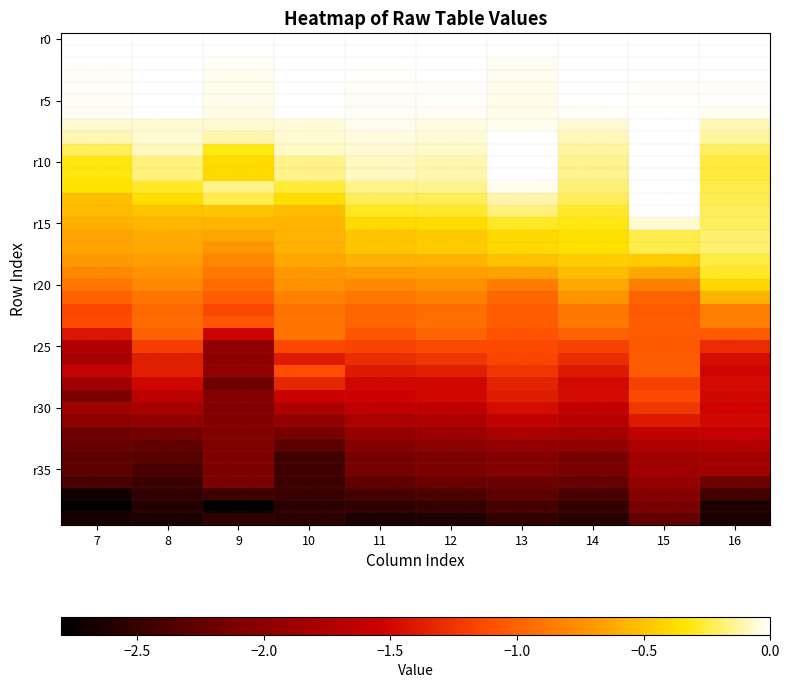

At how many categories does at least one series exceed -1?

10